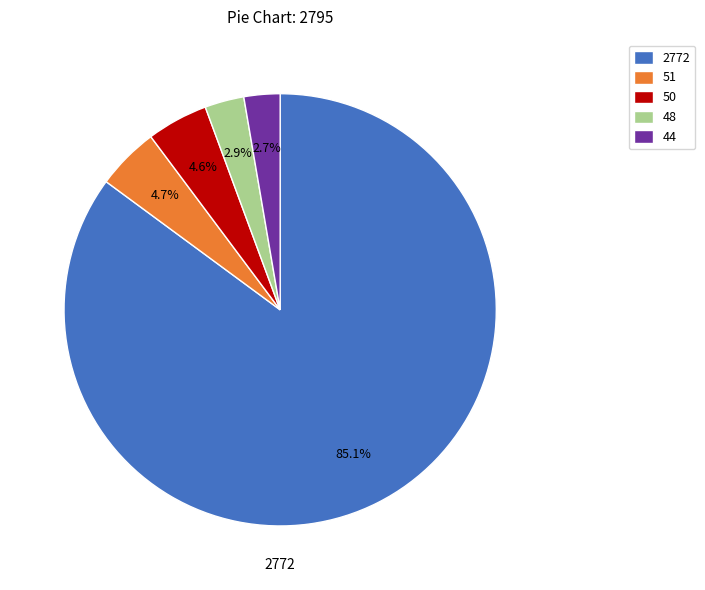

Is the sum of 2772 and 51 greater than half?

Yes